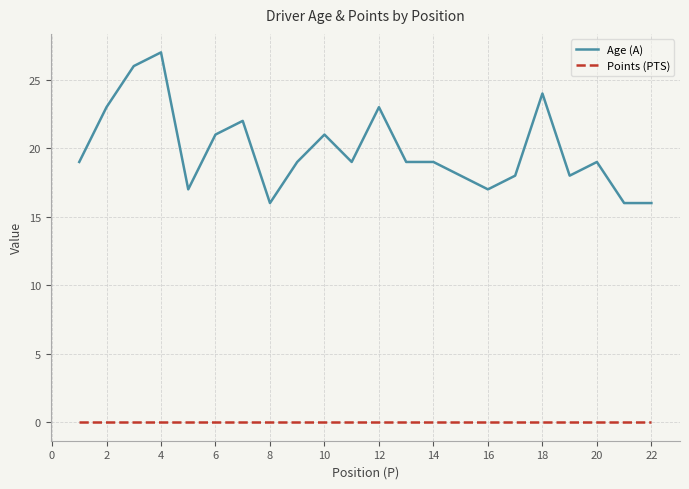

True or false: Points (PTS) and Age (A) intersect in this chart.

False